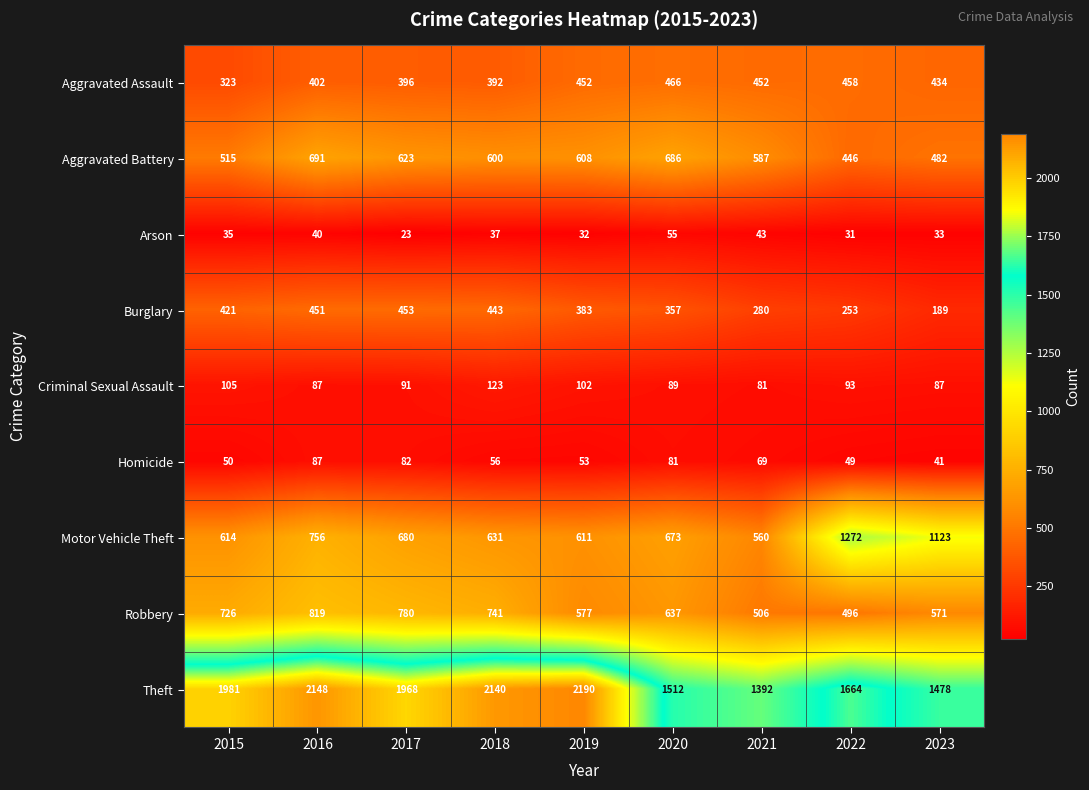

What is the difference between the second highest and minimum values in the Theft series?

756